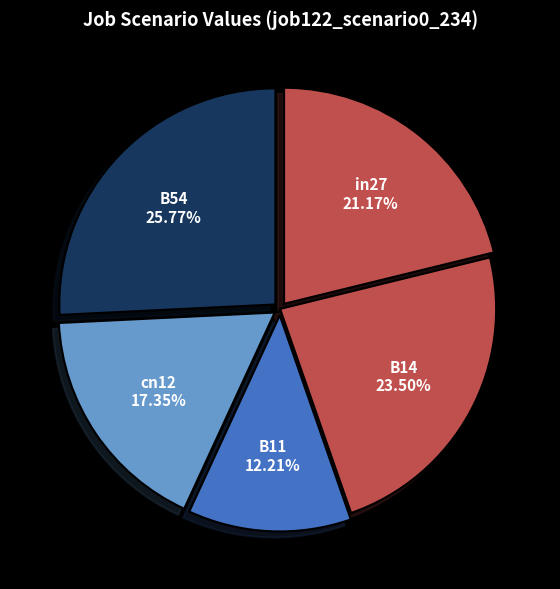

What percentage do B14 and B54 together represent?

49.3%